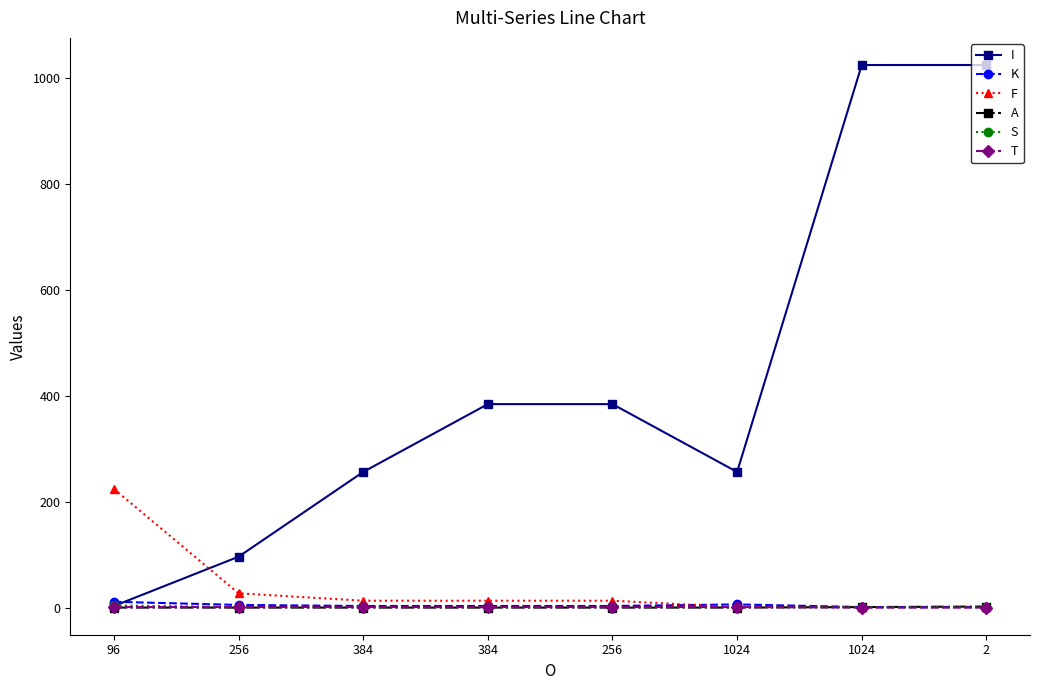

At how many categories does at least one series exceed 282?

4